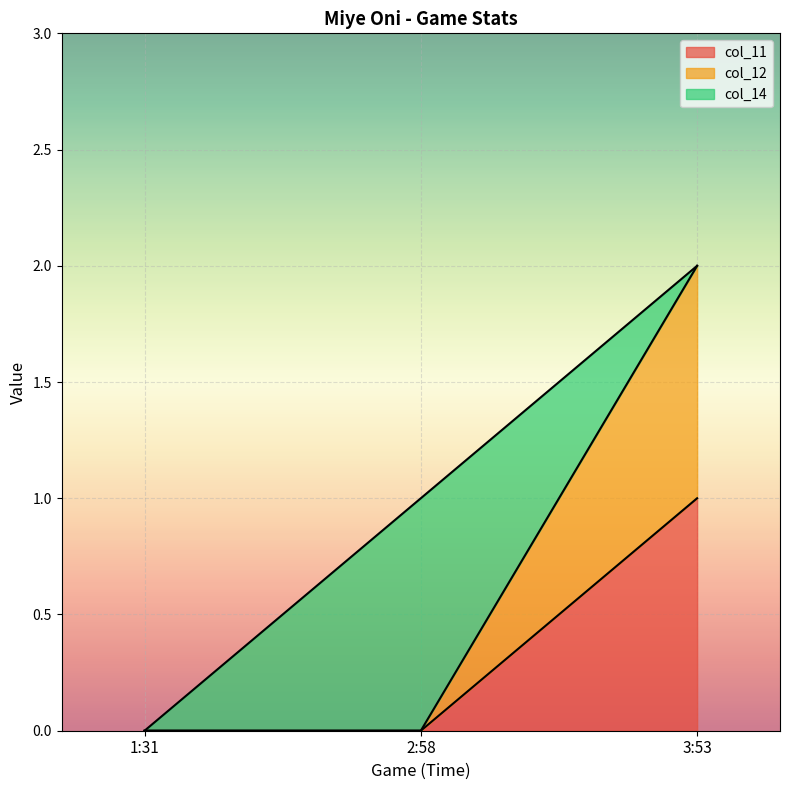

Which series has the largest total across all categories?

col_12